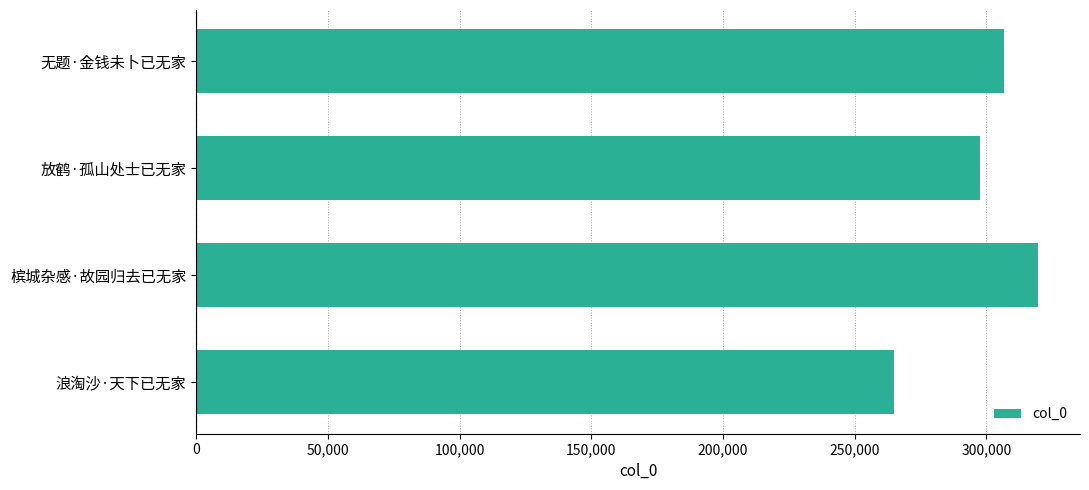

At which category does the chart reach its peak across all series?

槟城杂感·故园归去已无家